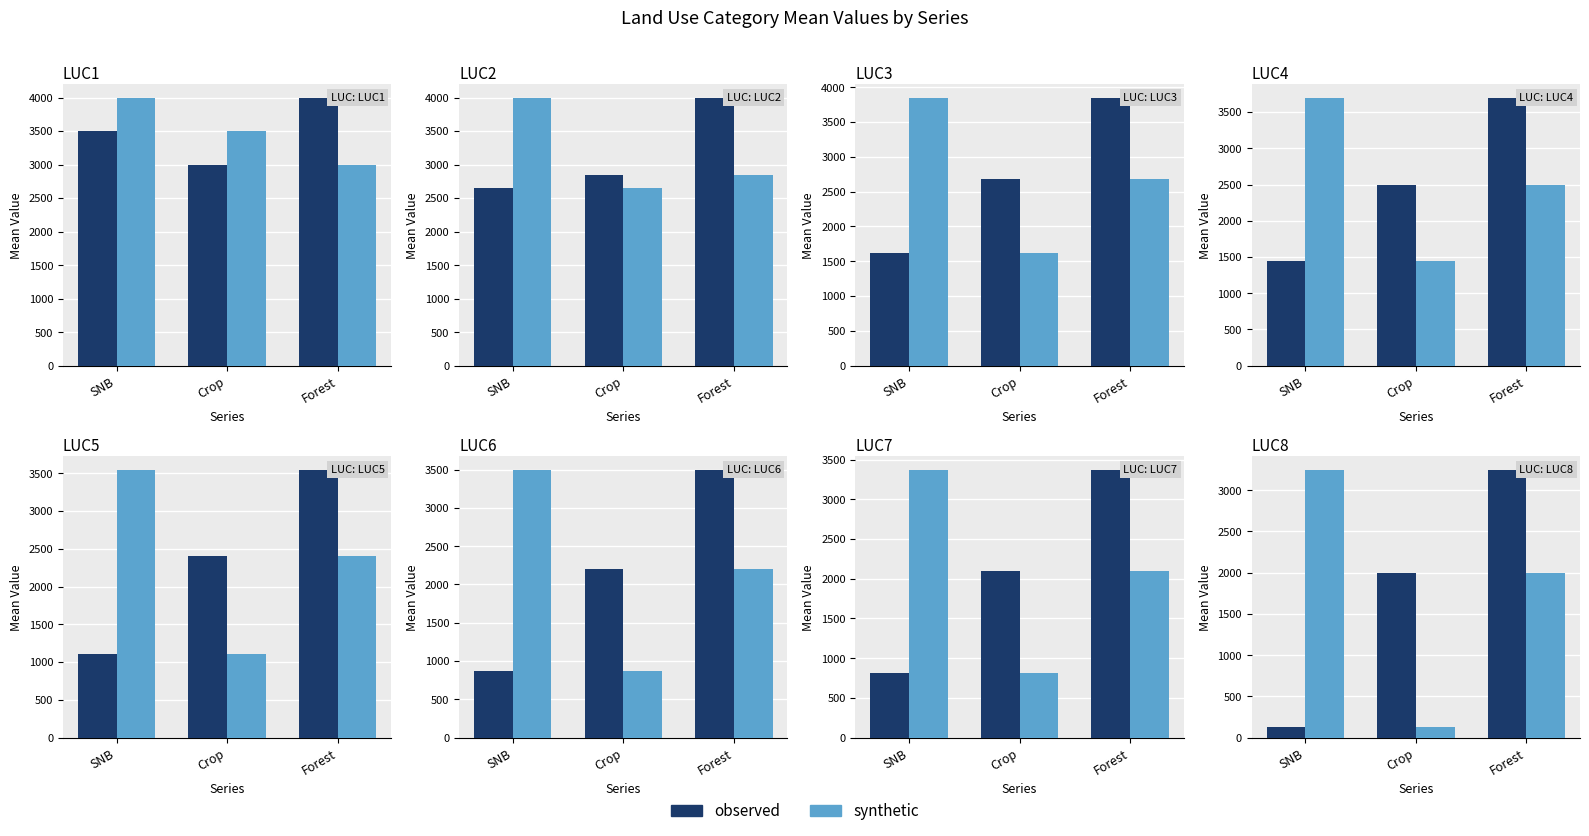

What is the sum of all Forest / SNB / Crop (synthetic) values?

5375